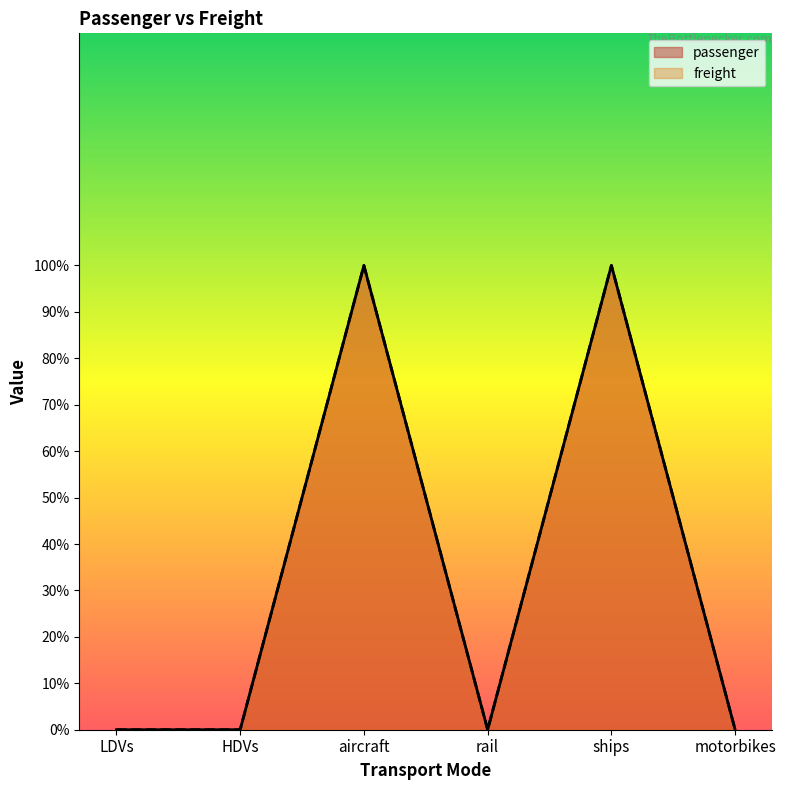

What is the maximum value for freight?

1